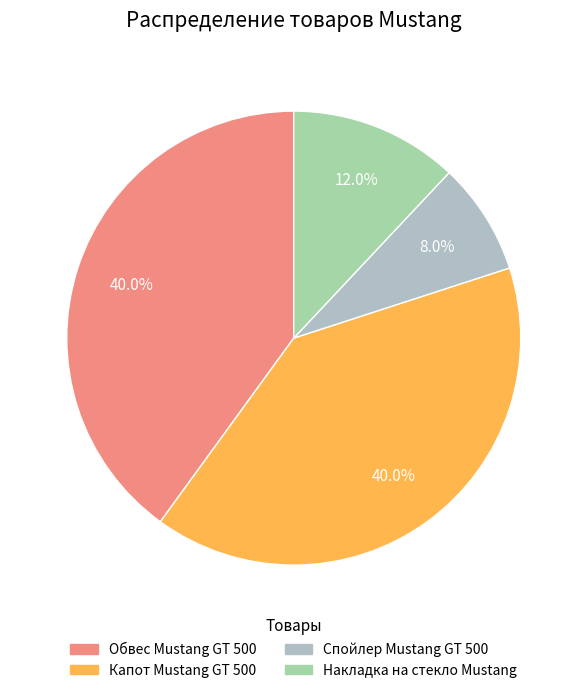

To the nearest percent, what is the combined percentage of Капот Mustang GT 500 and Накладка на стекло Mustang?

52%